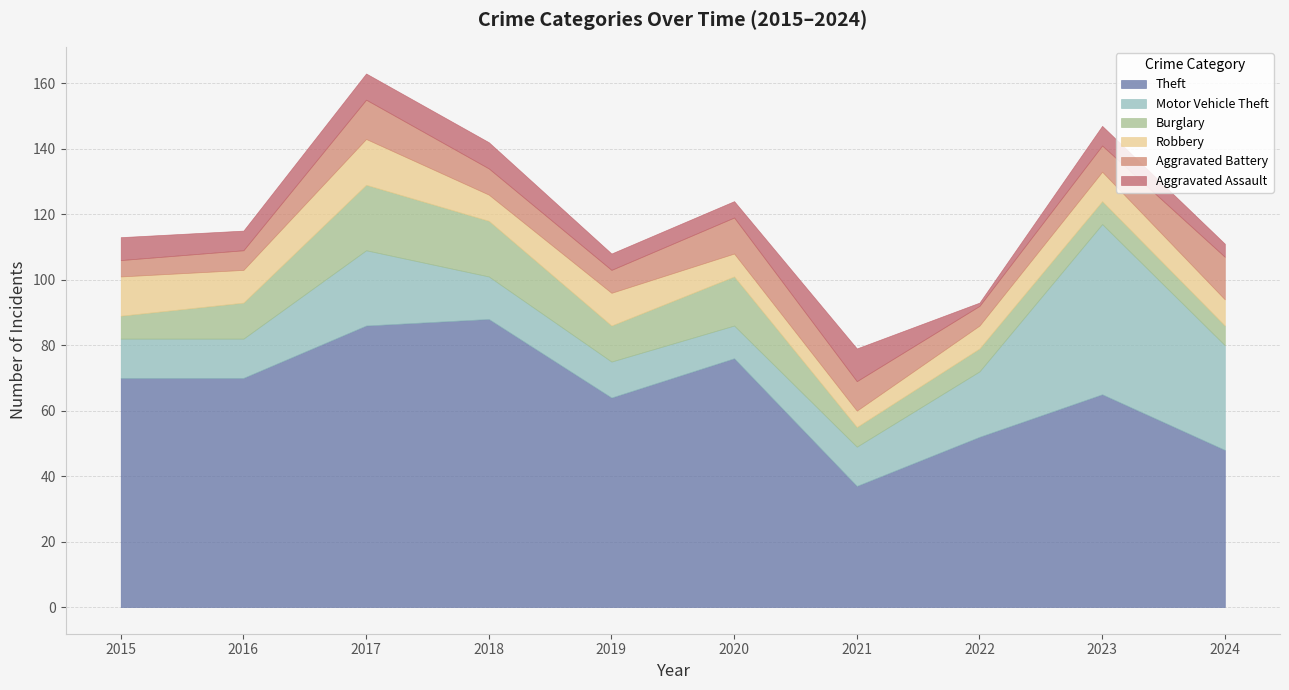

At 2019, list the series in order from largest to smallest.

Theft, Motor Vehicle Theft, Burglary, Robbery, Aggravated Battery, Aggravated Assault